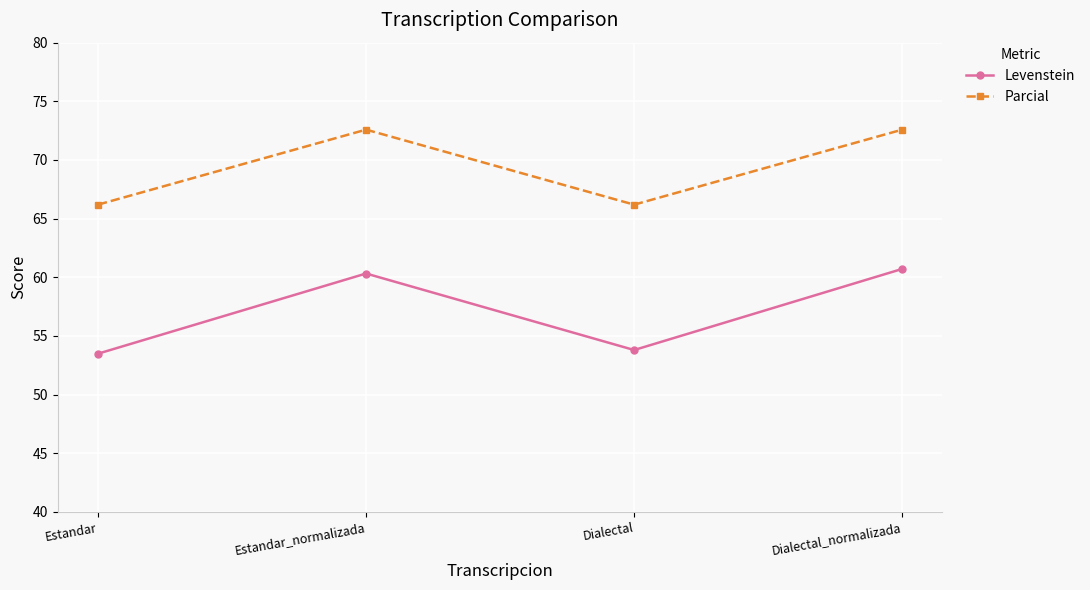

The Levenstein series shows 24.2 at Estandar_normalizada. True or false?

False